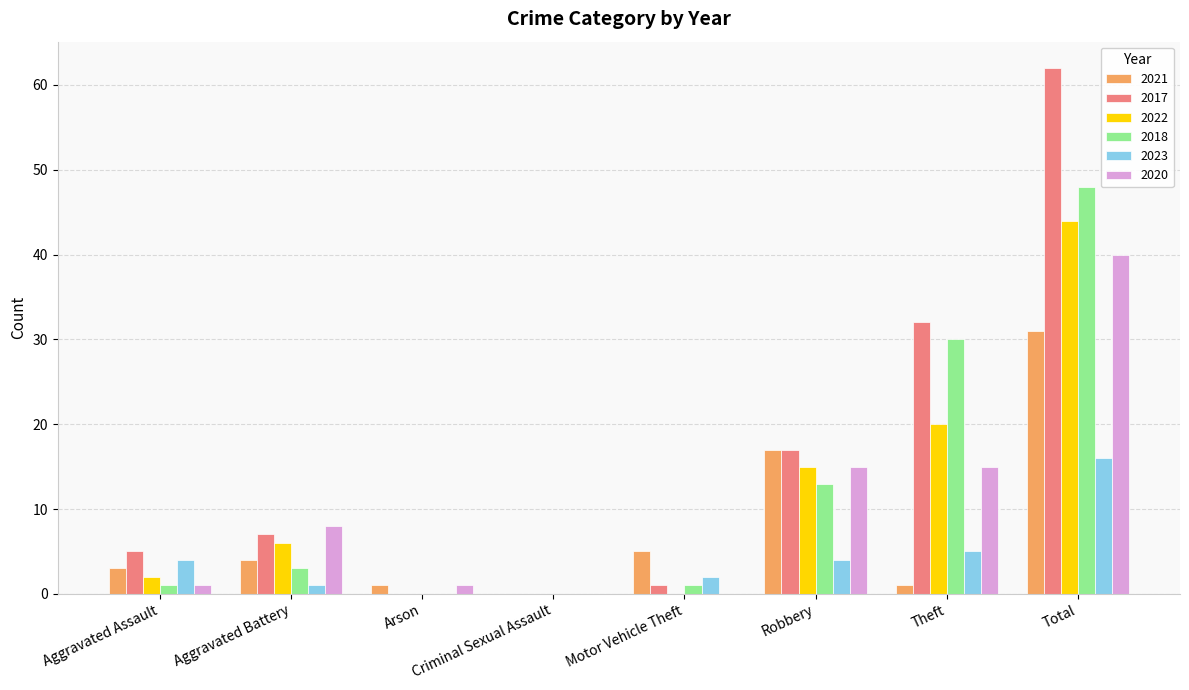

What is the spread (max minus min) of values at Robbery?

13